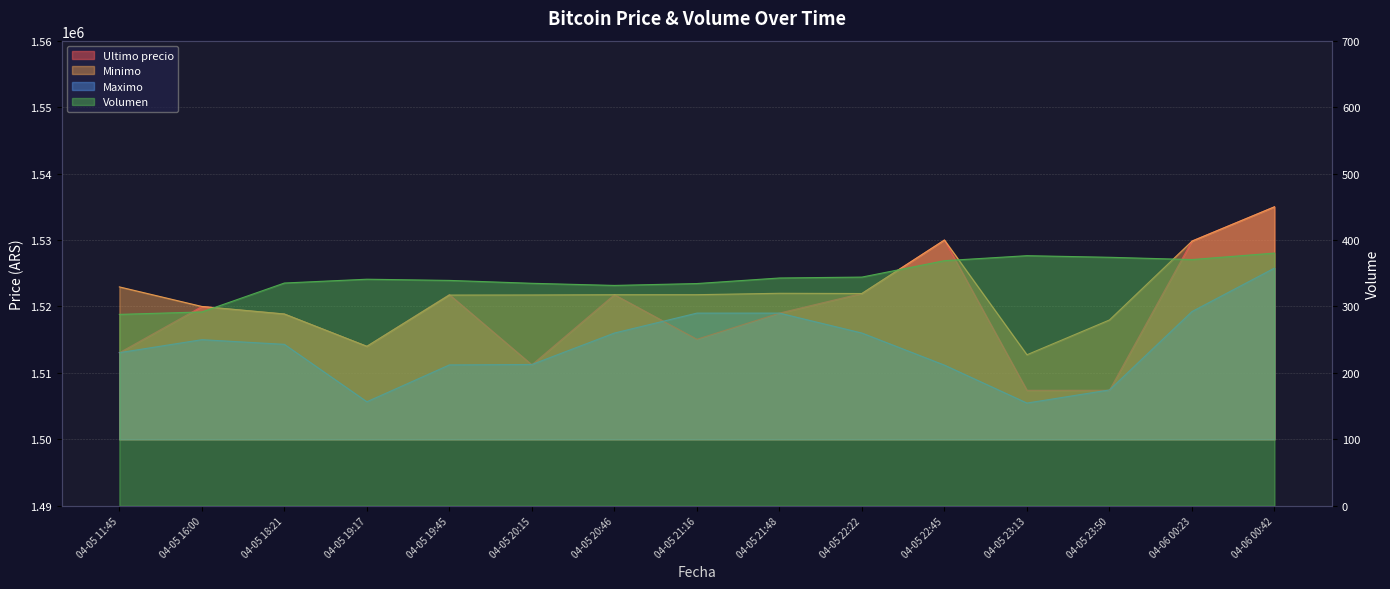

What value does the Minimo series have at 04-05 19:17?

1514000.0